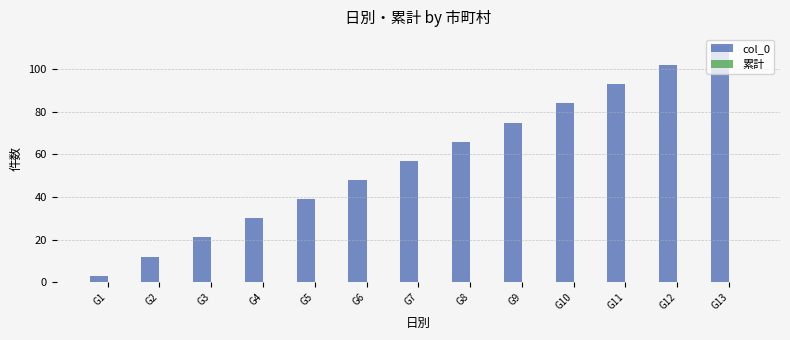

What is the sum of all values?

741